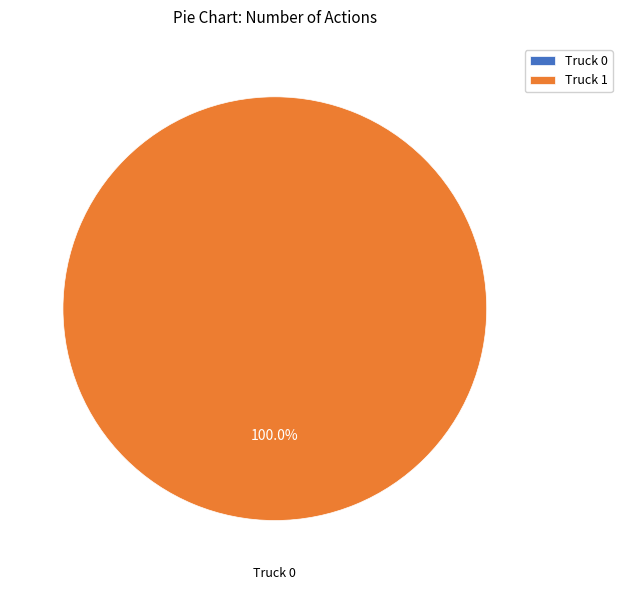

Rank the categories by value from highest to lowest.

Truck 1, Truck 0